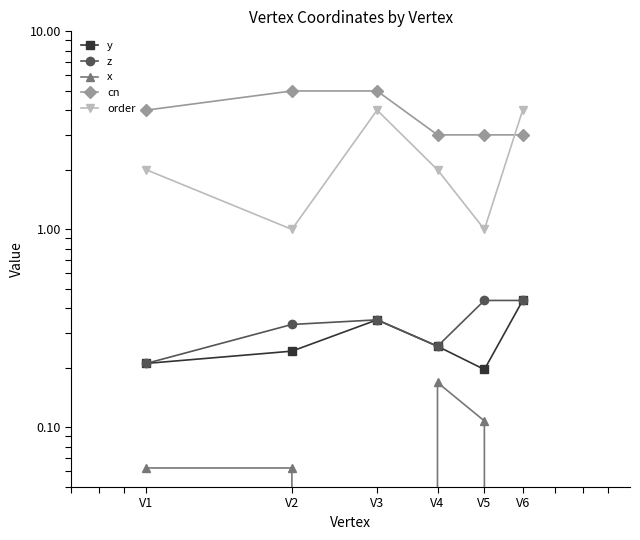

Rank the series by their maximum value, from lowest to highest.

x, y, z, order, cn